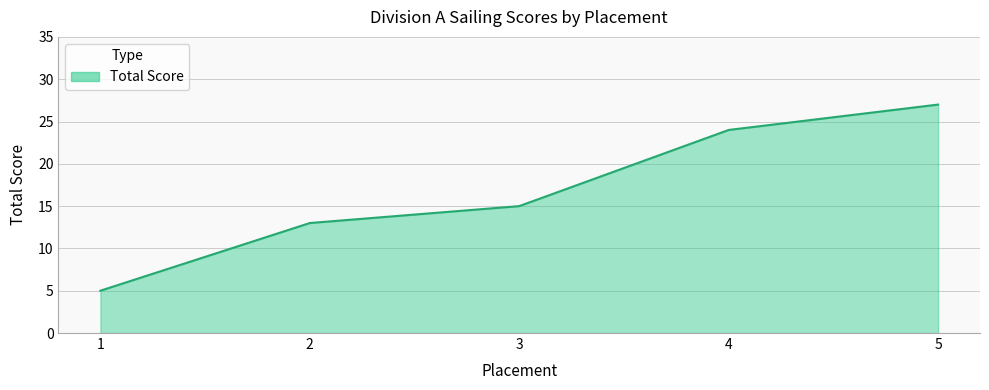

What is the average value?

17